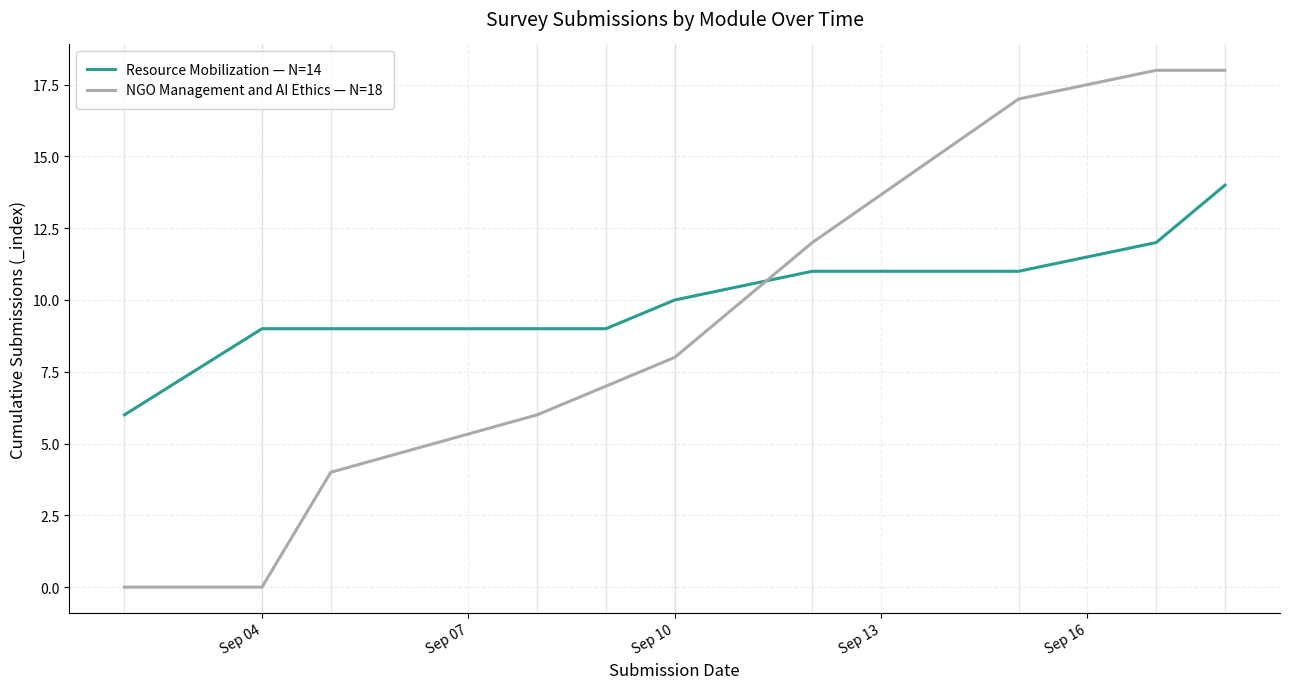

Reading left to right, list all the values displayed in this chart.

Resource Mobilization — N=14: 6	9	9	9	9	10	11	11	12	14
NGO Management and AI Ethics — N=18: 0	0	4	6	7	8	12	17	18	18